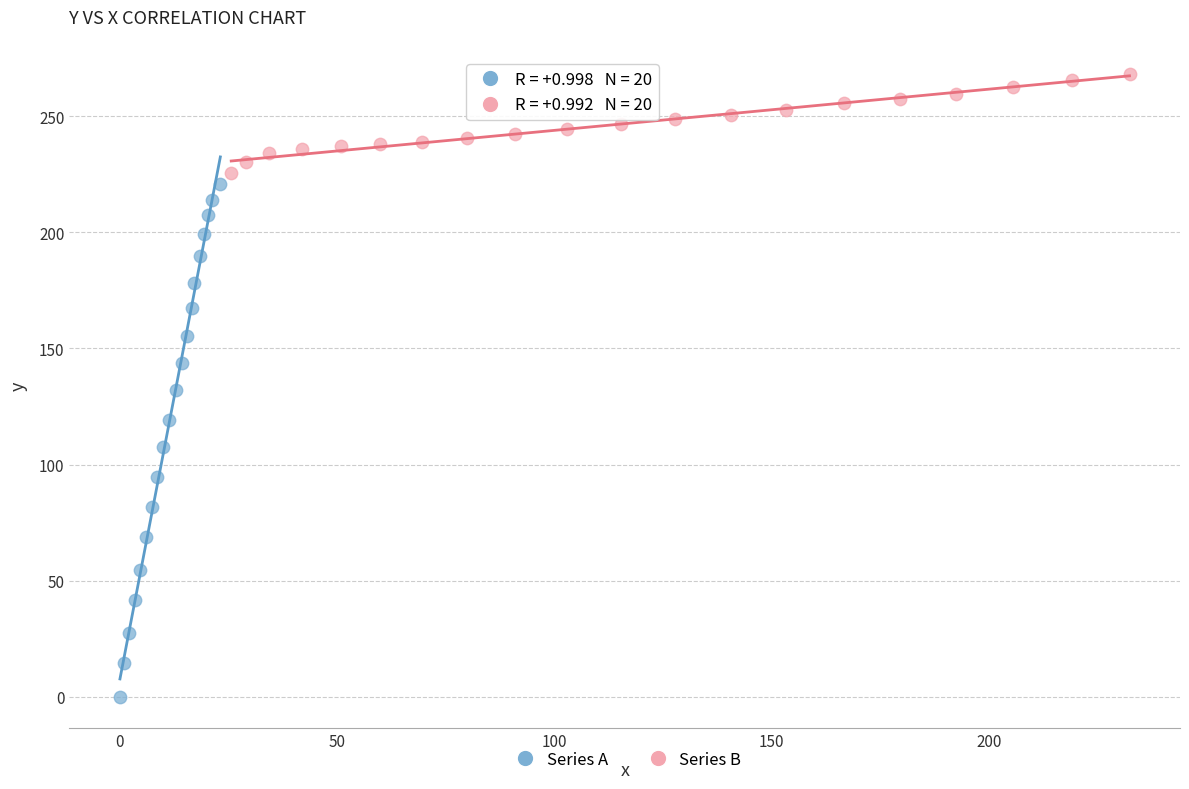

Which series has the largest Y range (max minus min)?

Series A